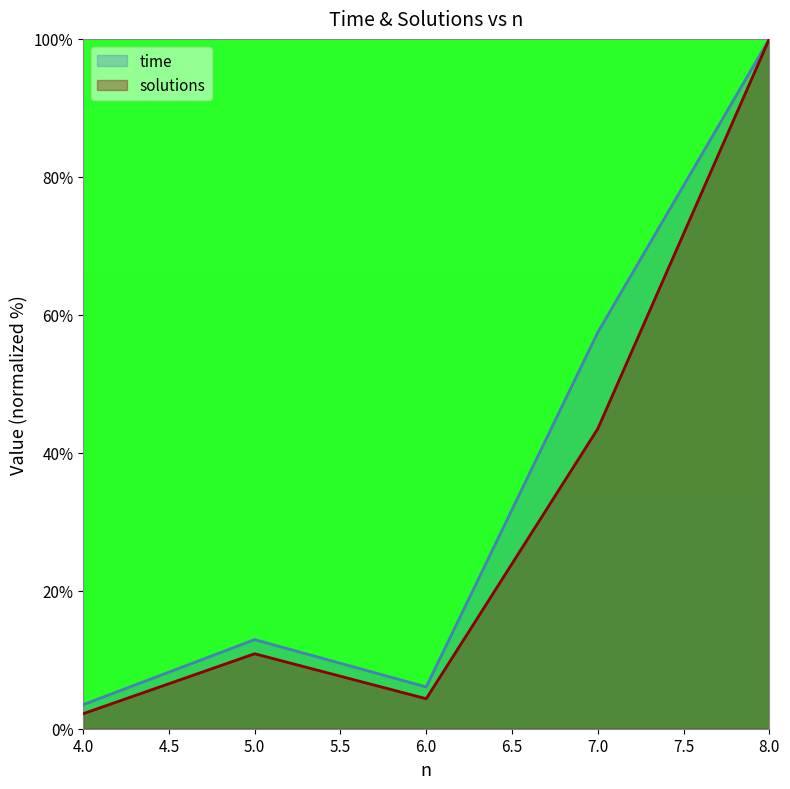

True or false: time and solutions cross at least once.

False